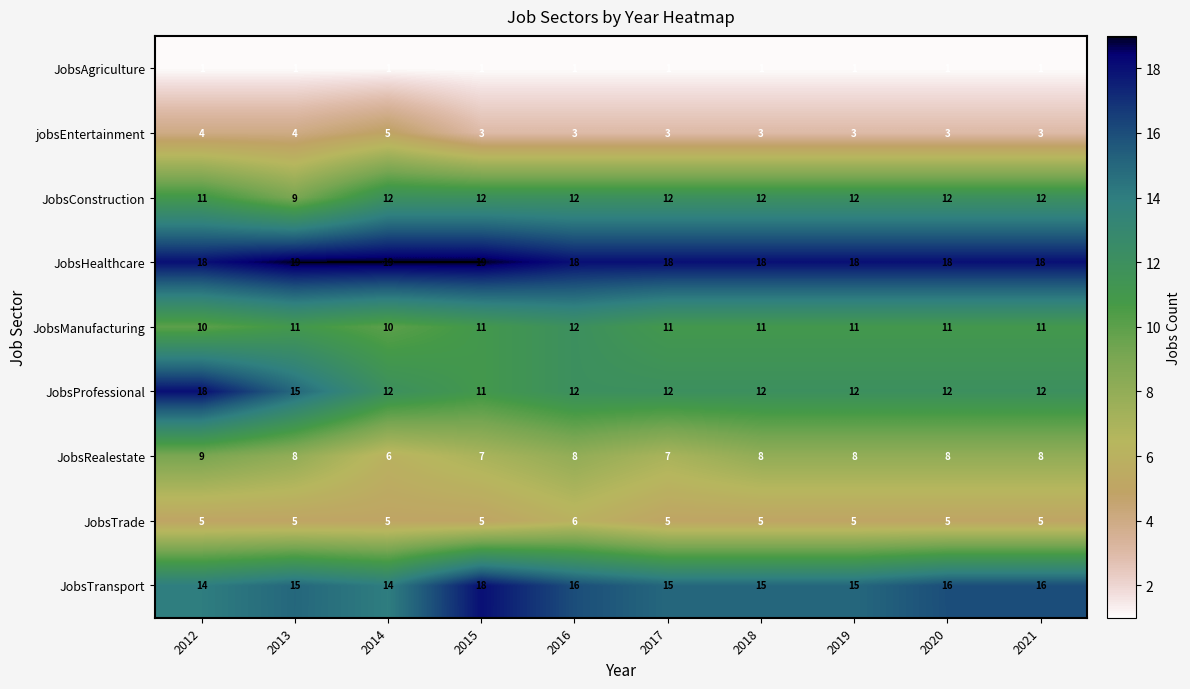

The value of JobsConstruction at 2012 is 11. True or false?

True